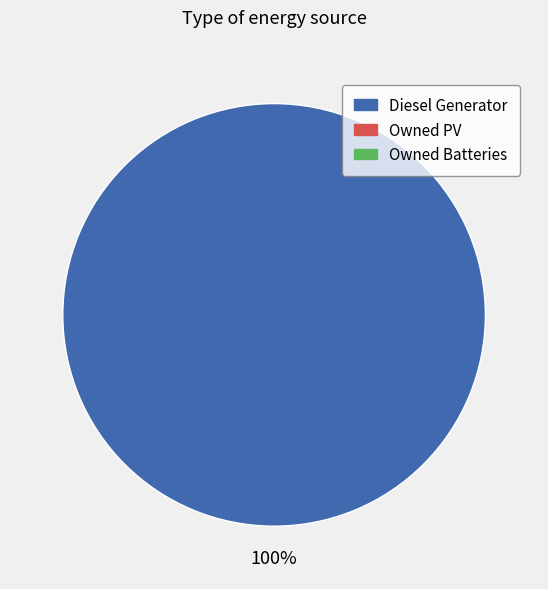

Does any single category account for the majority?

Yes